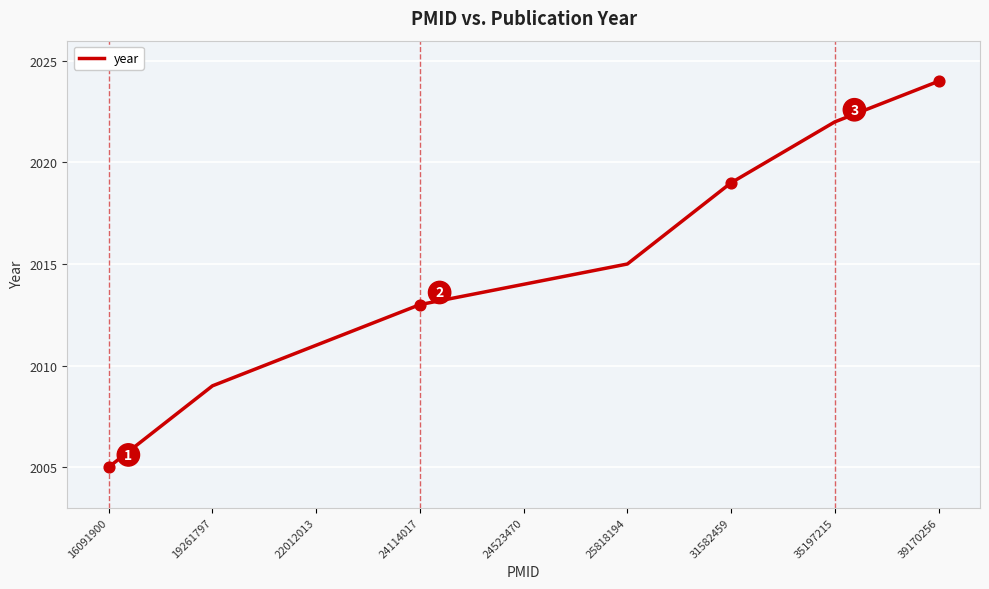

What is the change in value from 22012013 to 39170256?

+13